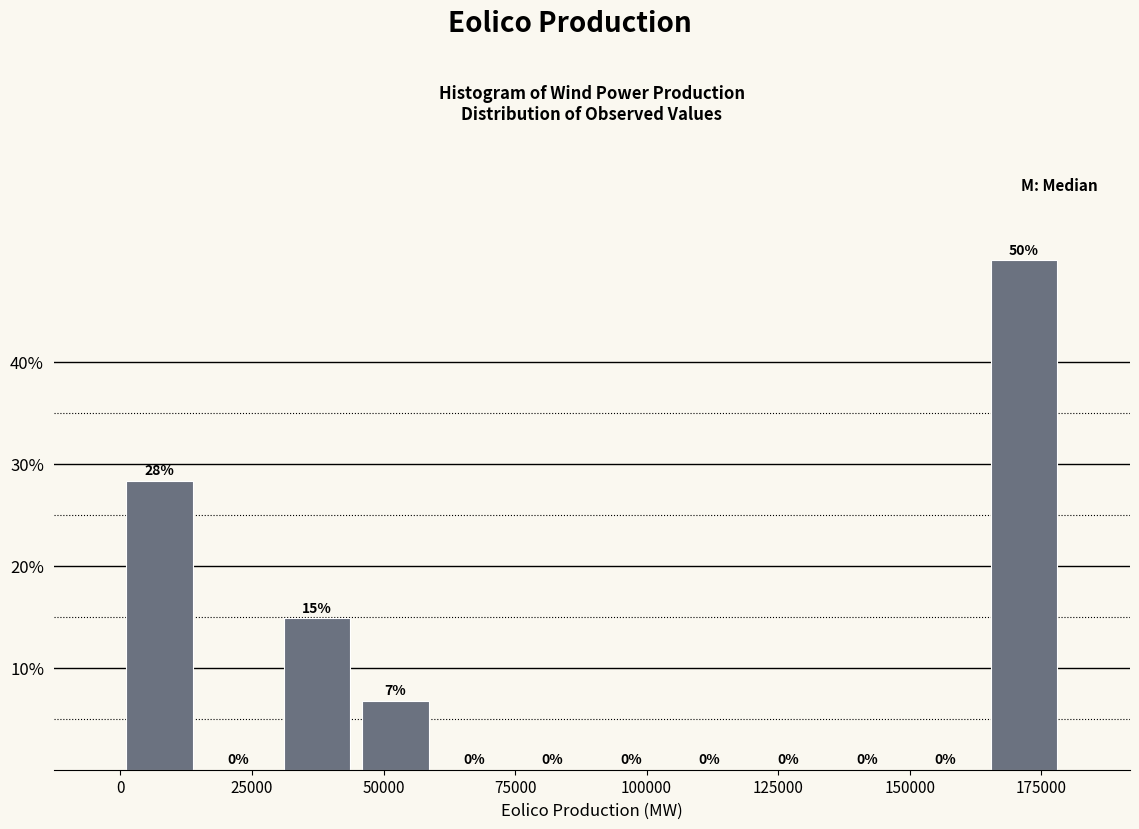

Read against the x-axis, roughly where is the centre of the tallest bar?

170000